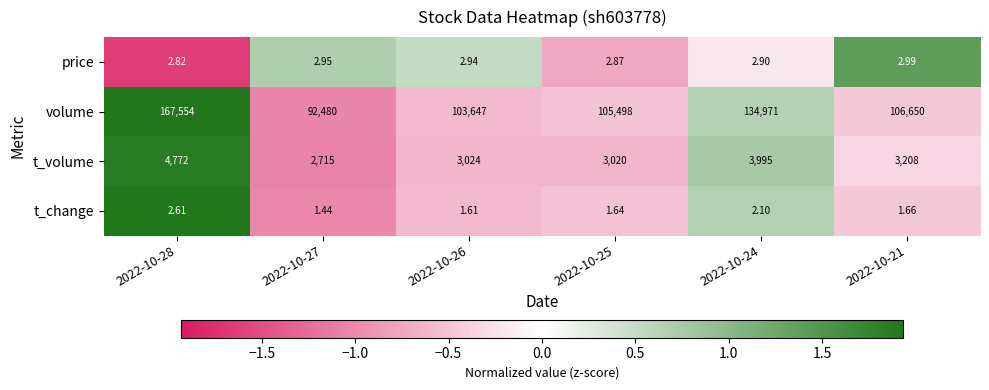

Rank the series at 2022-10-25 from lowest to highest value.

t_change, price, t_volume, volume